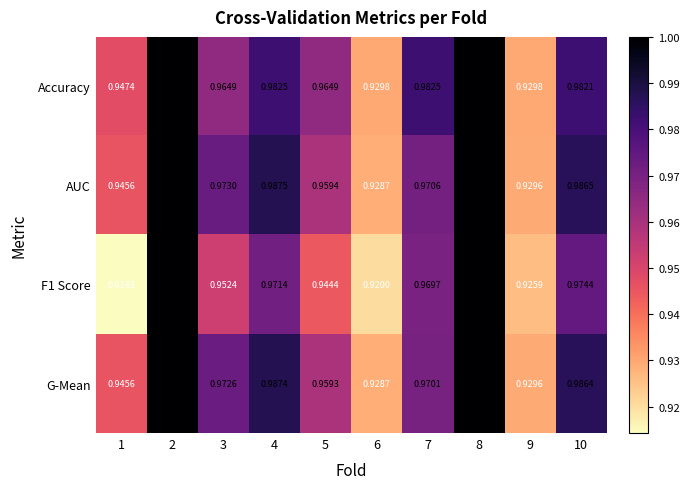

Between 9 and 10, which series saw the biggest shift?

AUC